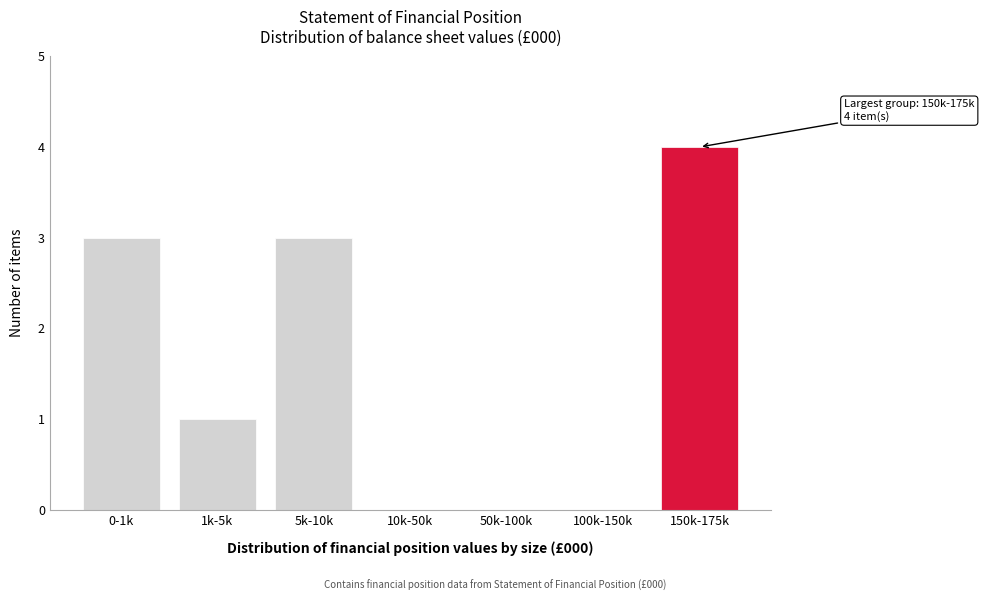

Reading left to right, list all the values displayed in this chart.

0-1k=3	1k-5k=1	5k-10k=3	10k-50k=0	50k-100k=0	100k-150k=0	150k-175k=4